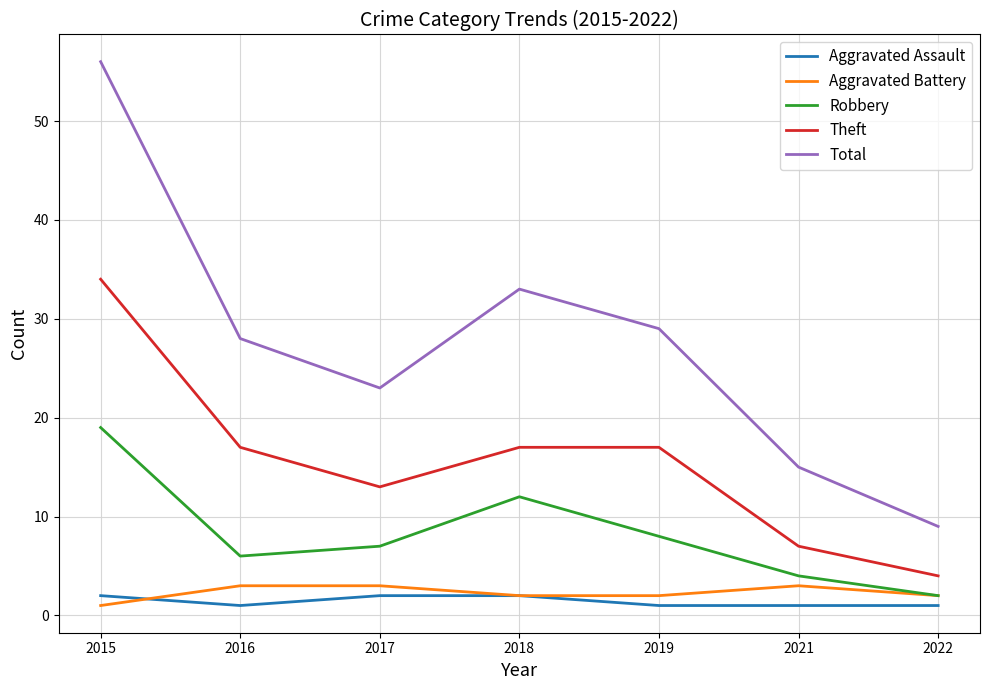

Is the value of Aggravated Assault at 2018 greater than the value of Theft at 2017?

No